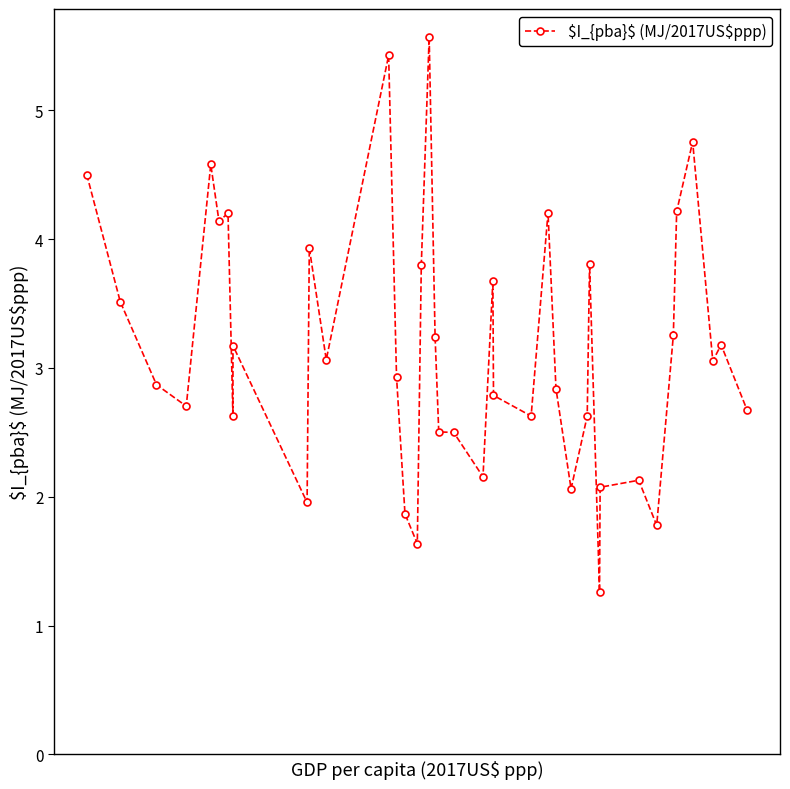

What is the value of the 24th point from the left?

2.8